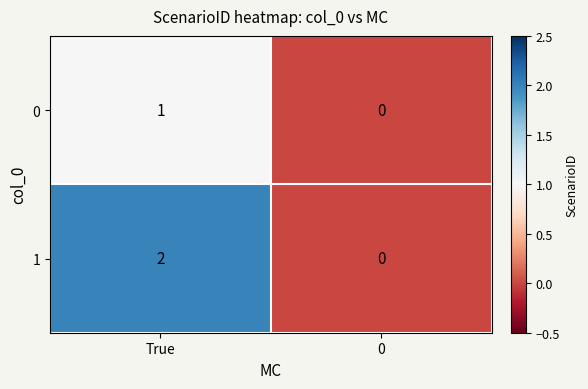

List the series in order of their peak value, highest first.

1, 0